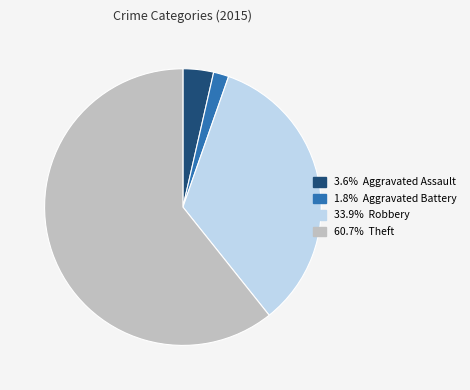

Does any single category account for the majority?

Yes